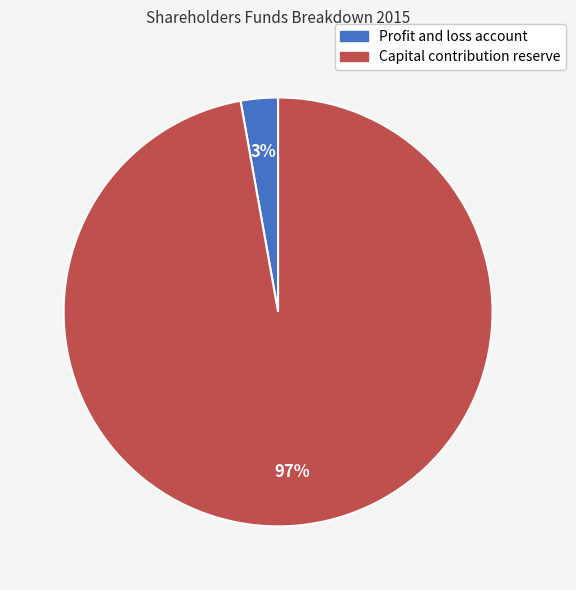

Count the number of slices in the pie.

2